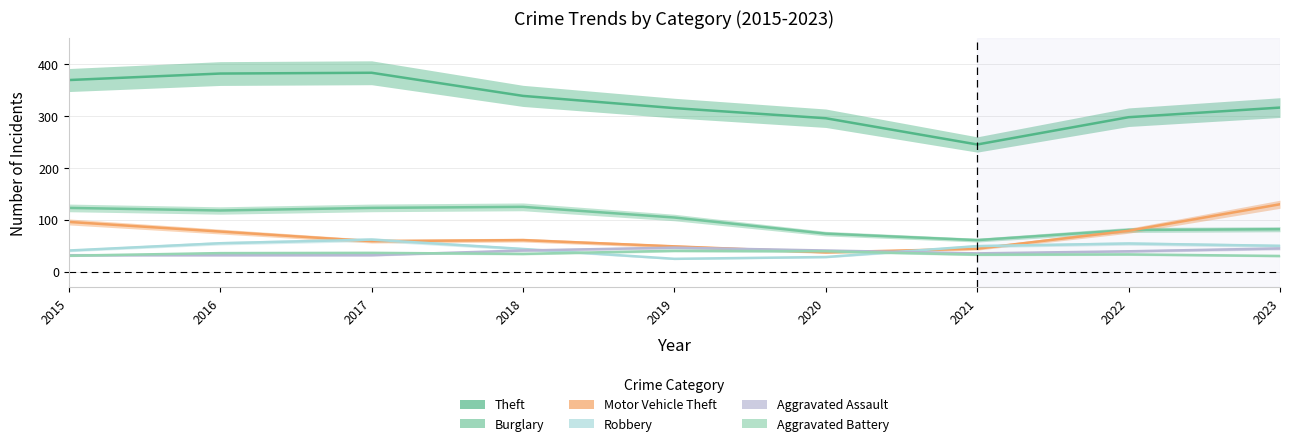

What is the minimum value for Burglary?

61.0